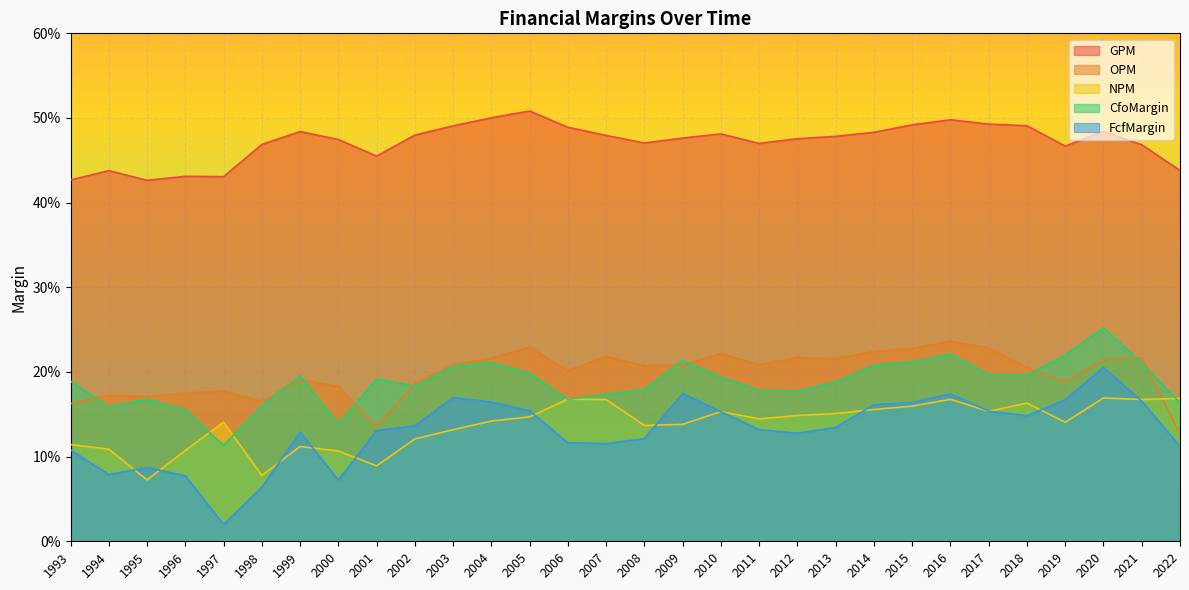

The value of GPM at 2005 is 0.5. True or false?

True